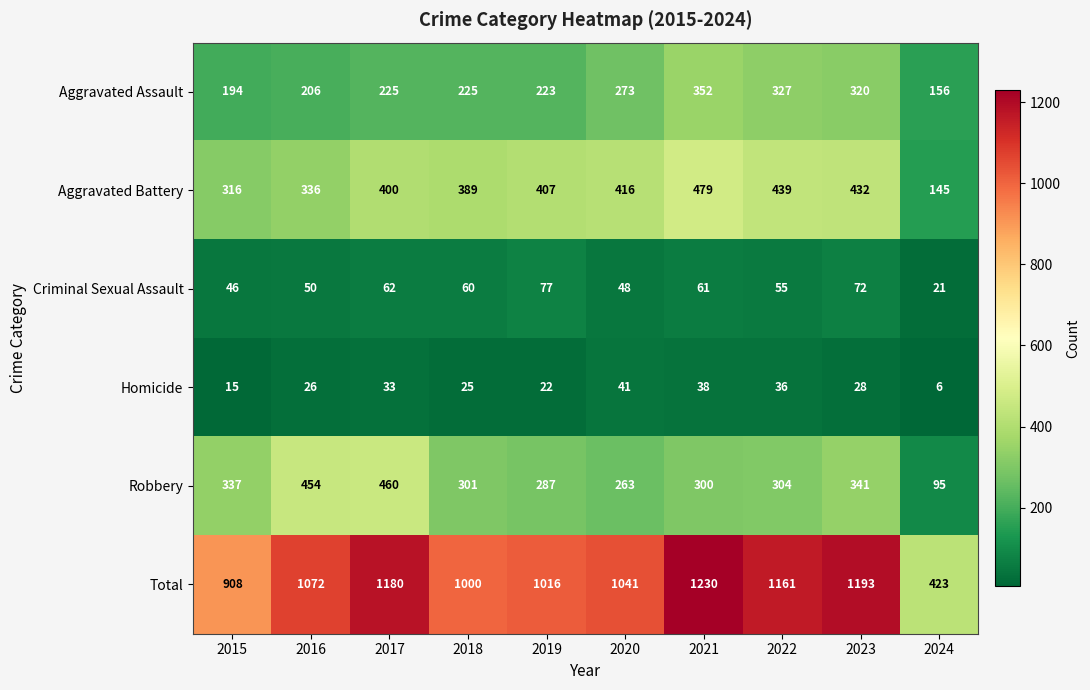

What is the sum of all Homicide values?

270